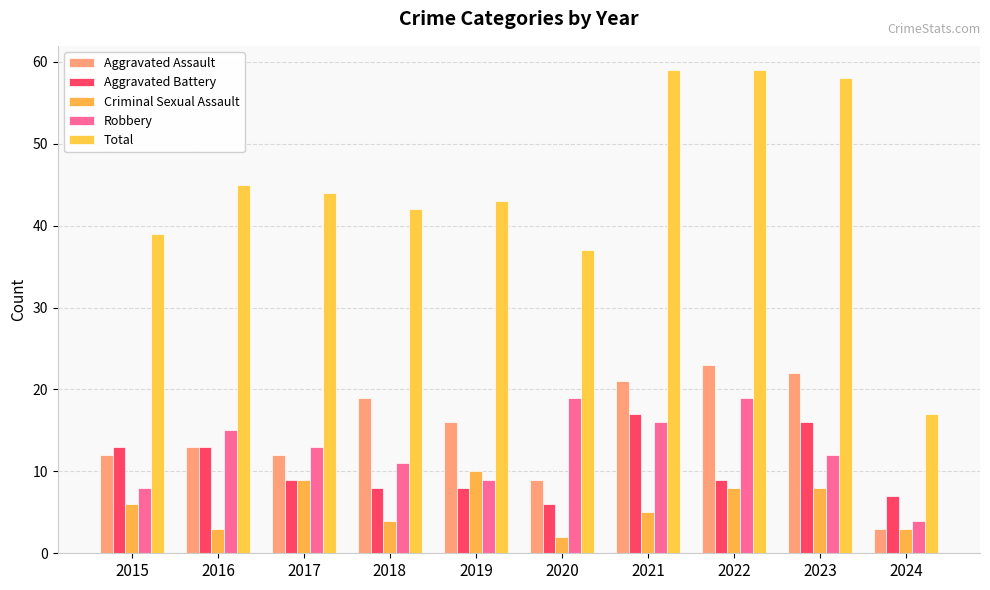

What is the difference between the maximum and minimum values in the Total series?

42